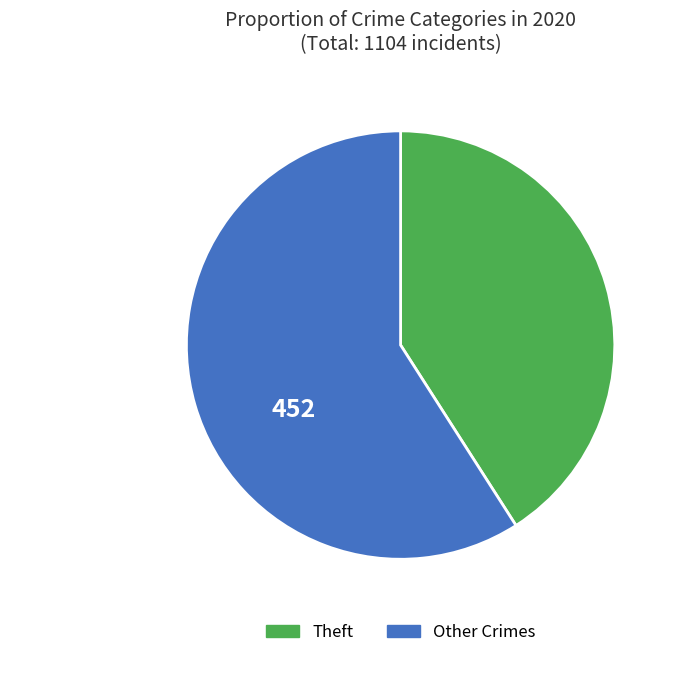

Does any single category account for the majority?

Yes